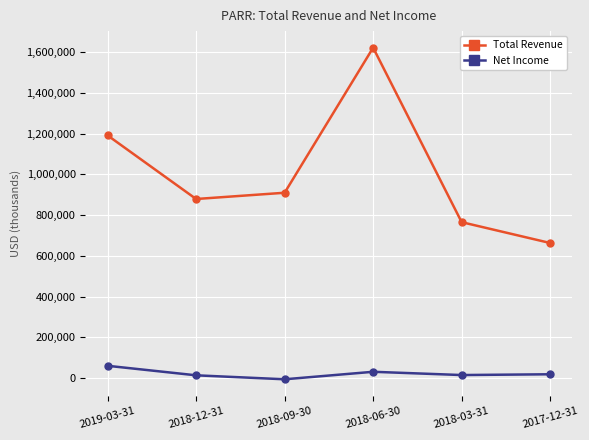

Is it true that Total Revenue equals 1234905 at 2018-03-31?

False